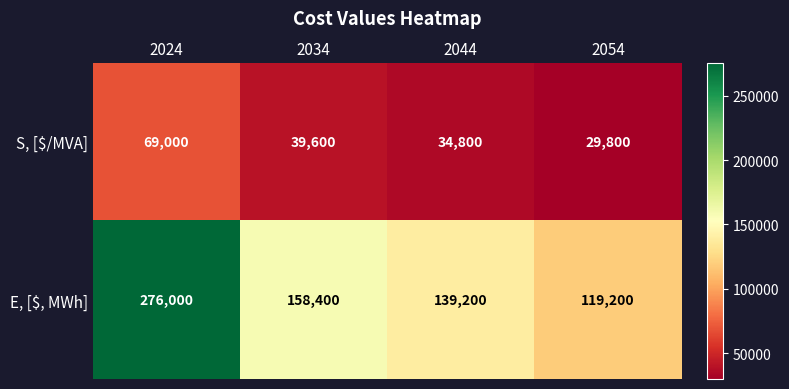

Count the number of data series in this chart.

2